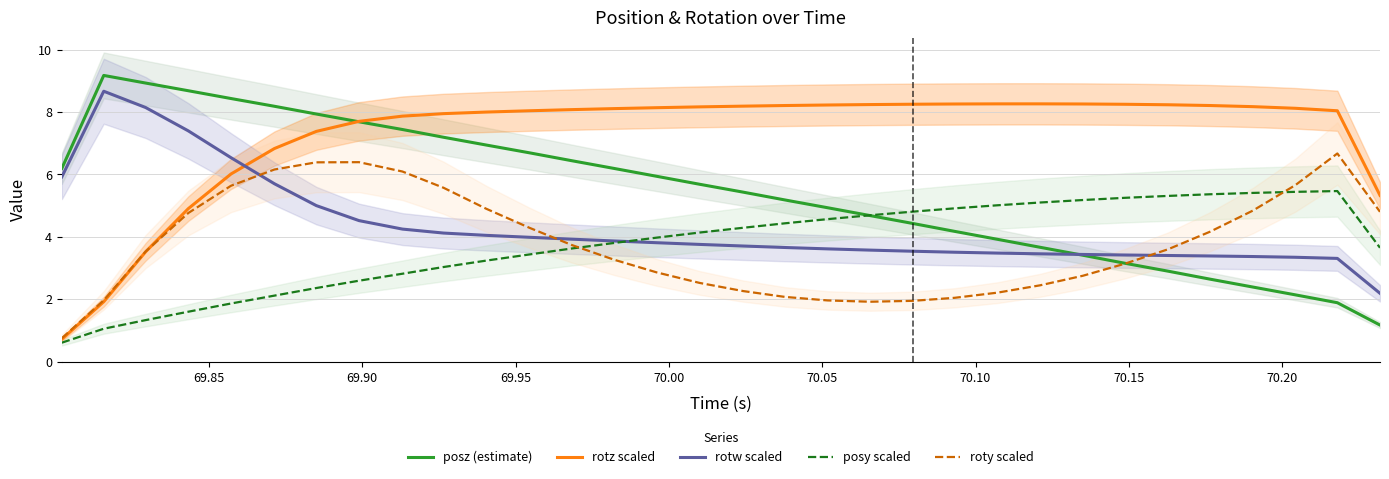

How many interior local peaks does the posz (estimate) series have?

1